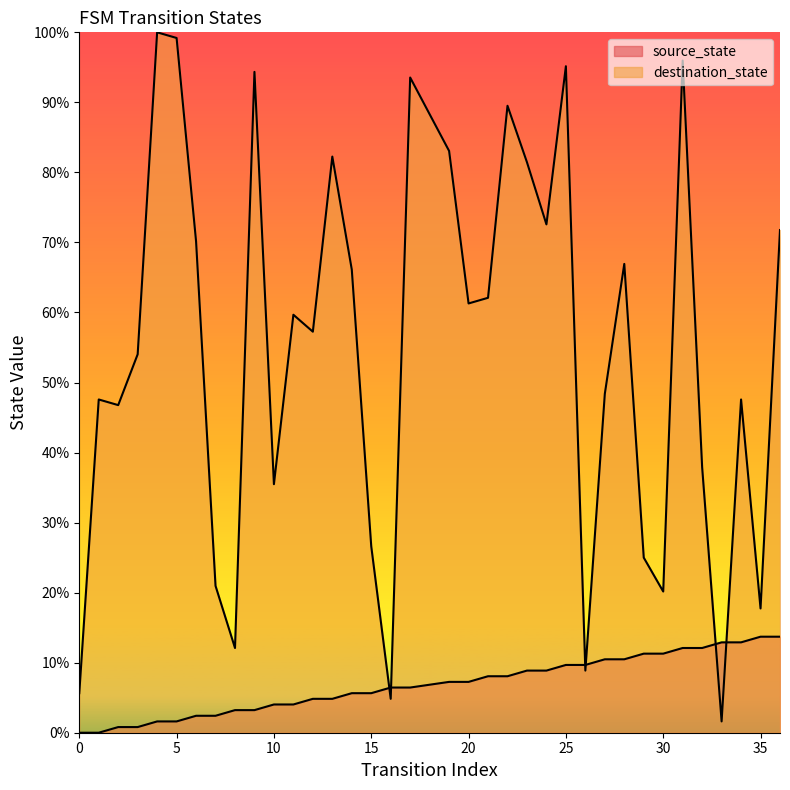

What is the average value of the destination_state series?

54.5